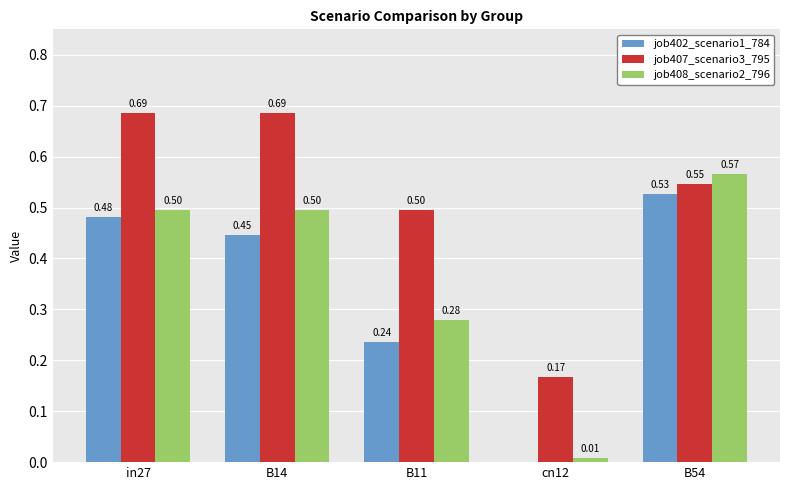

Is the value of job408_scenario2_796 at cn12 greater than the value of job402_scenario1_784 at cn12?

Yes